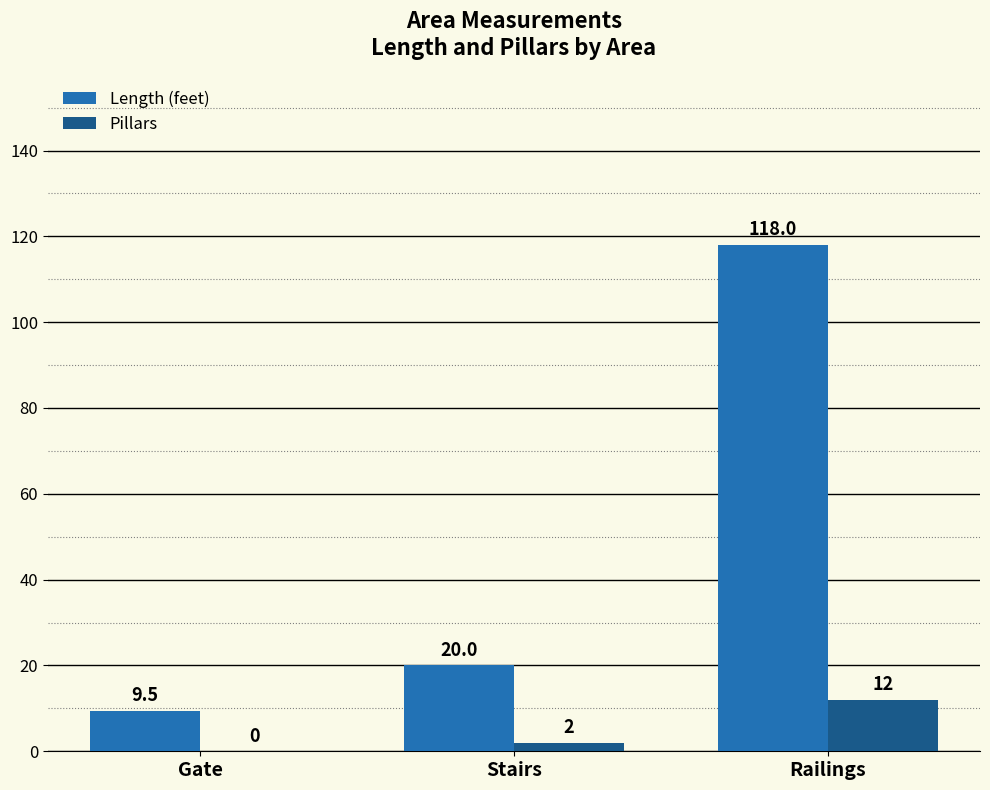

What are all the series names shown in the legend?

Length (feet), Pillars